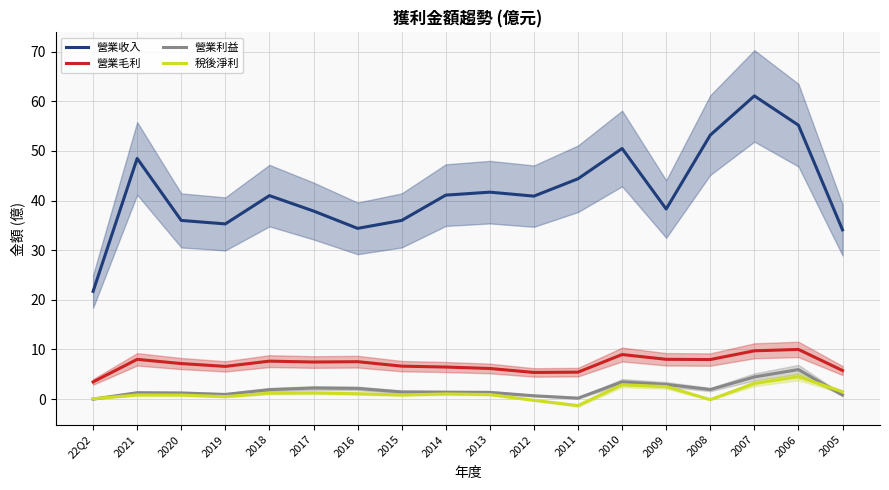

At 2013, list the series in order from largest to smallest.

營業收入, 營業毛利, 營業利益, 稅後淨利